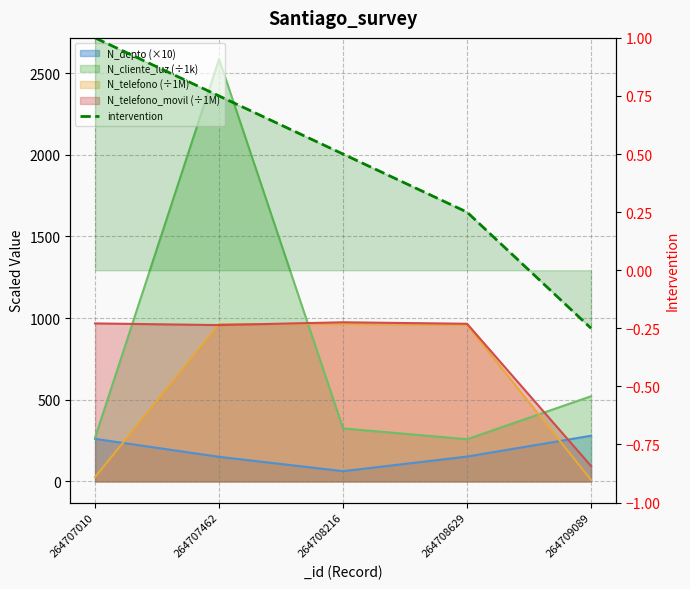

What is the sum of all values?

2.2